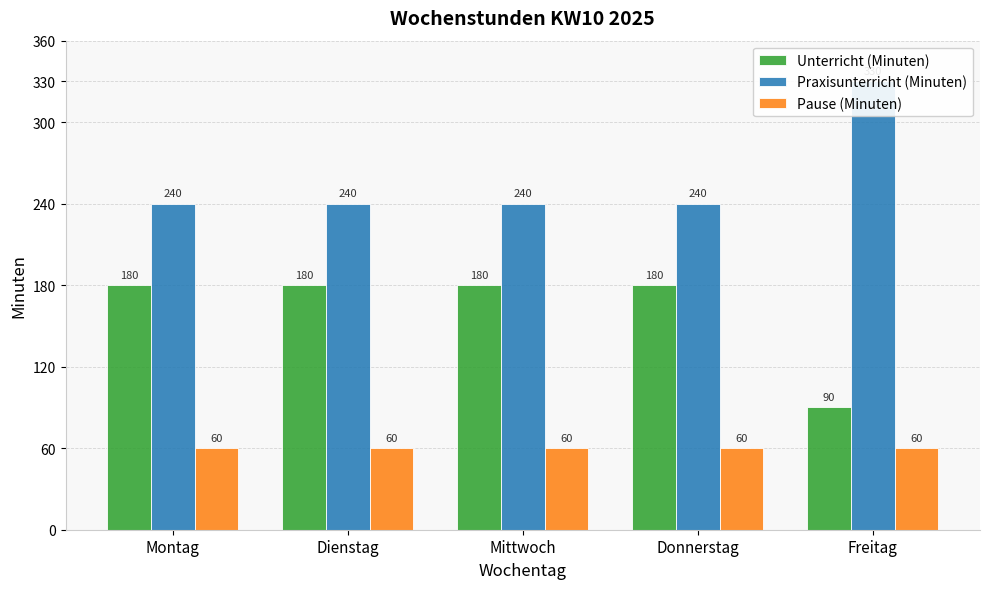

True or false: Praxisunterricht (Minuten) has a value of 240 at Montag.

True